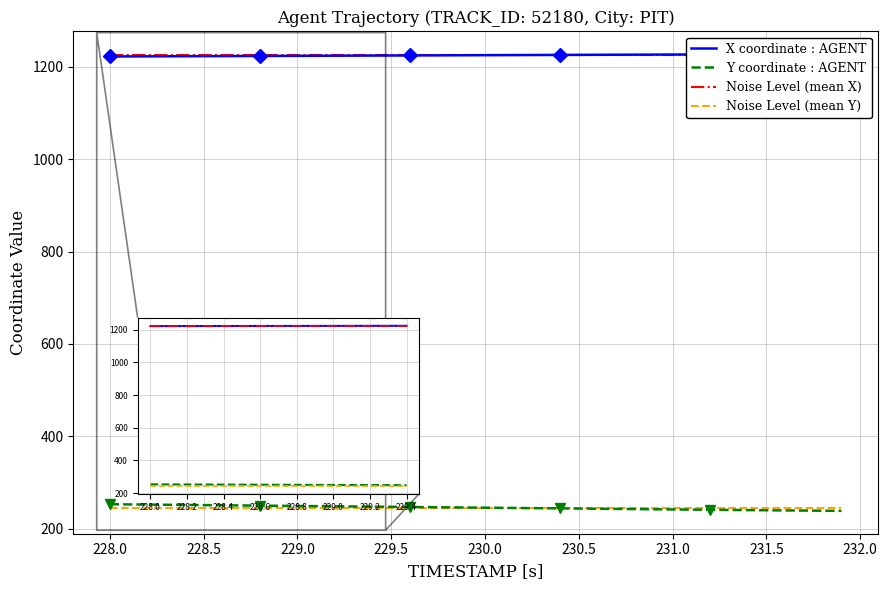

Reading right to left, what are all the values shown in this chart?

X coordinate : AGENT: 1227.5	1227.5	1227.4	1227.3	1227.2	1227.2	1227.0	1226.9	1226.8	1226.7	1226.6	1226.5	1226.3	1226.2	1226.0	1225.9	1225.8	1225.6	1225.5	1225.3	1225.2	1225.0	1224.9	1224.7	1224.6	1224.5	1224.3	1224.2	1224.0	1223.9	1223.8	1223.6	1223.5	1223.3	1223.2	1223.1	1223.0	1222.8	1222.7	1222.5
Y coordinate : AGENT: 238.6	239.0	239.3	239.6	240.0	240.3	240.7	241.0	241.4	241.8	242.2	242.5	242.9	243.3	243.7	244.1	244.4	244.8	245.2	245.6	245.9	246.3	246.7	247.1	247.5	247.8	248.2	248.6	248.9	249.3	249.7	250.1	250.4	250.8	251.2	251.5	251.9	252.3	252.6	253.0
Noise Level (mean X): 1225.2	1225.2	1225.2	1225.2	1225.2	1225.2	1225.2	1225.2	1225.2	1225.2	1225.2	1225.2	1225.2	1225.2	1225.2	1225.2	1225.2	1225.2	1225.2	1225.2	1225.2	1225.2	1225.2	1225.2	1225.2	1225.2	1225.2	1225.2	1225.2	1225.2	1225.2	1225.2	1225.2	1225.2	1225.2	1225.2	1225.2	1225.2	1225.2	1225.2
Noise Level (mean Y): 245.8	245.8	245.8	245.8	245.8	245.8	245.8	245.8	245.8	245.8	245.8	245.8	245.8	245.8	245.8	245.8	245.8	245.8	245.8	245.8	245.8	245.8	245.8	245.8	245.8	245.8	245.8	245.8	245.8	245.8	245.8	245.8	245.8	245.8	245.8	245.8	245.8	245.8	245.8	245.8